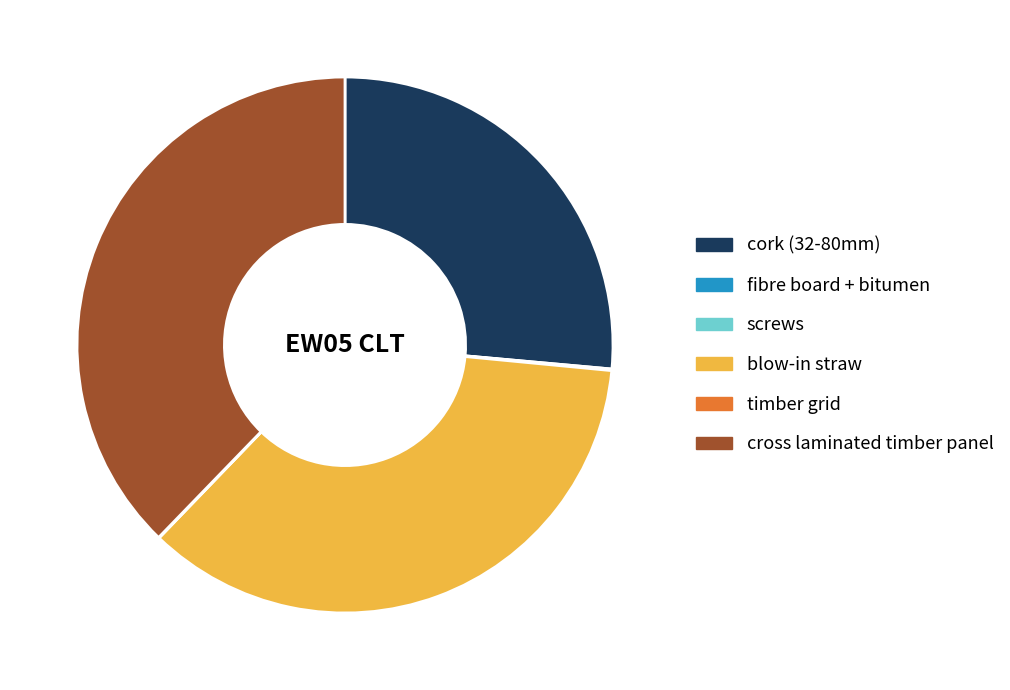

What is the largest slice in the pie chart?

cross laminated timber panel